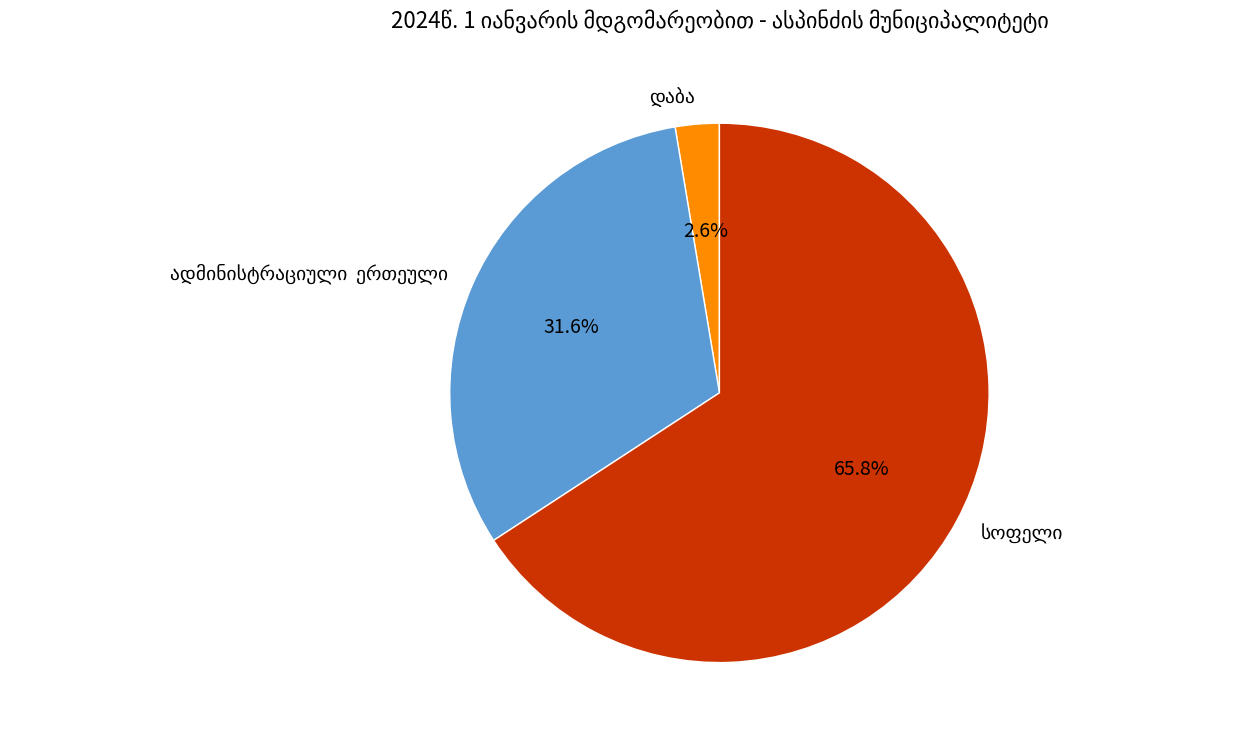

Is there any slice that represents more than half of the pie?

Yes